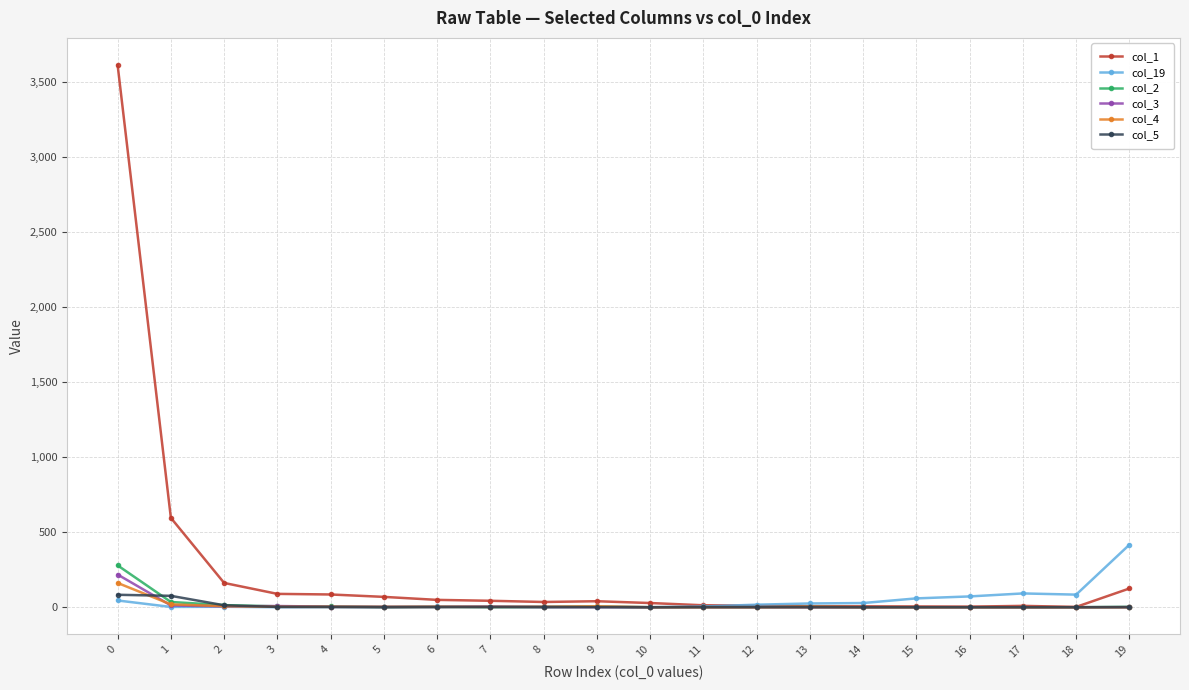

True or false: col_1 has more than 1 points higher than both neighbors.

True